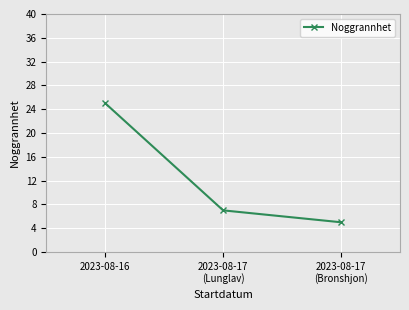

What is the change in value from 2023-08-17
(Lunglav) to 2023-08-17
(Bronshjon)?

-2